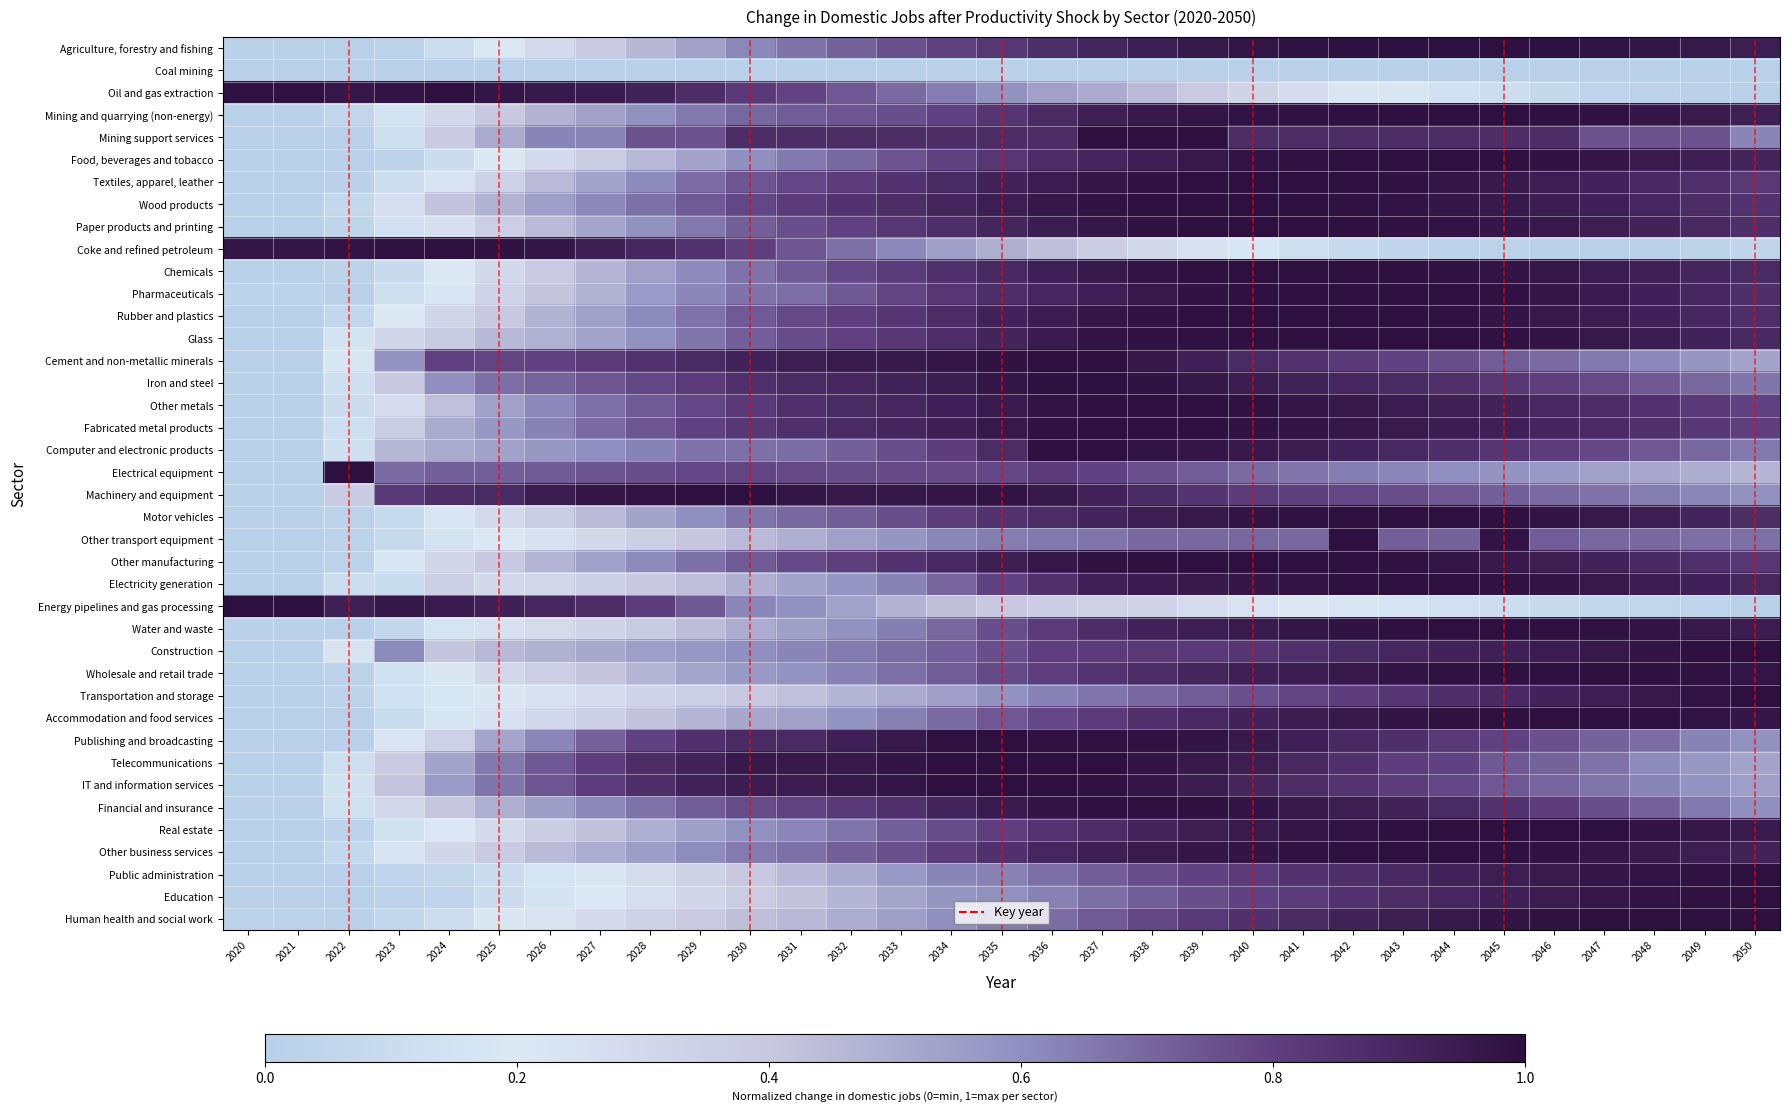

At 2038, list the series in order from largest to smallest.

Mining support services, Other metals, Fabricated metal products, Financial and insurance, Wood products, Other manufacturing, Publishing and broadcasting, Iron and steel, Rubber and plastics, Glass, Paper products and printing, Textiles, apparel, leather, Computer and electronic products, Chemicals, Telecommunications, IT and information services, Cement and non-metallic minerals, Pharmaceuticals, Mining and quarrying (non-energy), Other business services, Electricity generation, Motor vehicles, Food, beverages and tobacco, Agriculture, forestry and fishing, Water and waste, Real estate, Machinery and equipment, Wholesale and retail trade, Accommodation and food services, Construction, Human health and social work, Public administration, Electrical equipment, Education, Transportation and storage, Other transport equipment, Oil and gas extraction, Energy pipelines and gas processing, Coke and refined petroleum, Coal mining